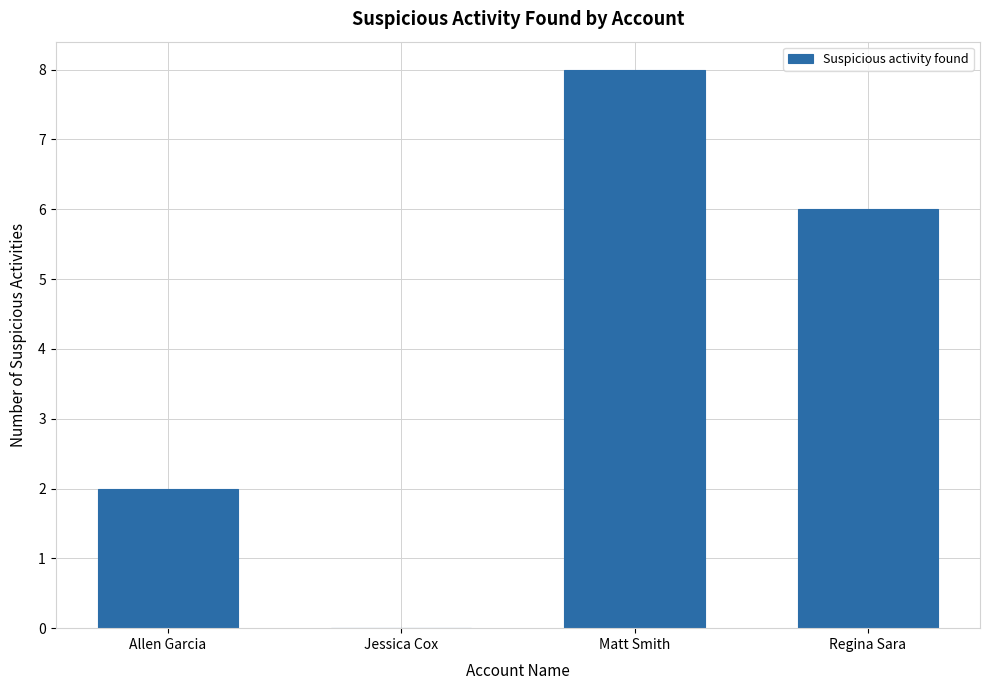

Reading right to left, transcribe all the data shown in this chart.

Regina Sara=6	Matt Smith=8	Jessica Cox=0	Allen Garcia=2